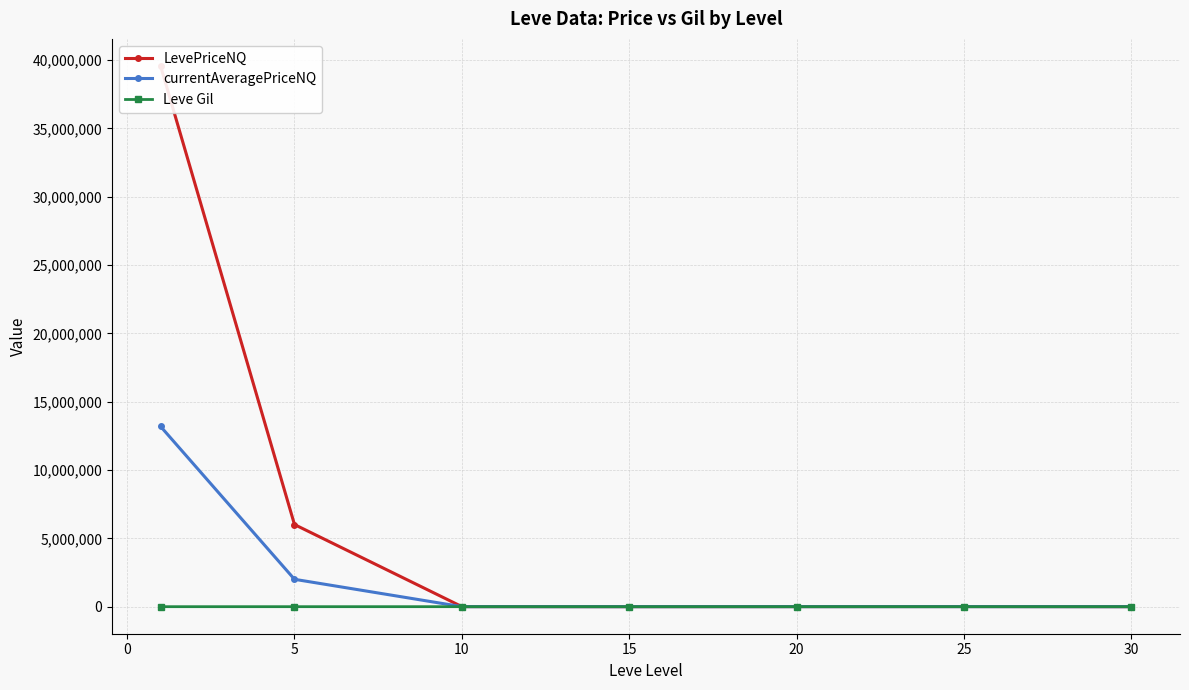

Does the chart have visible grid lines?

Yes